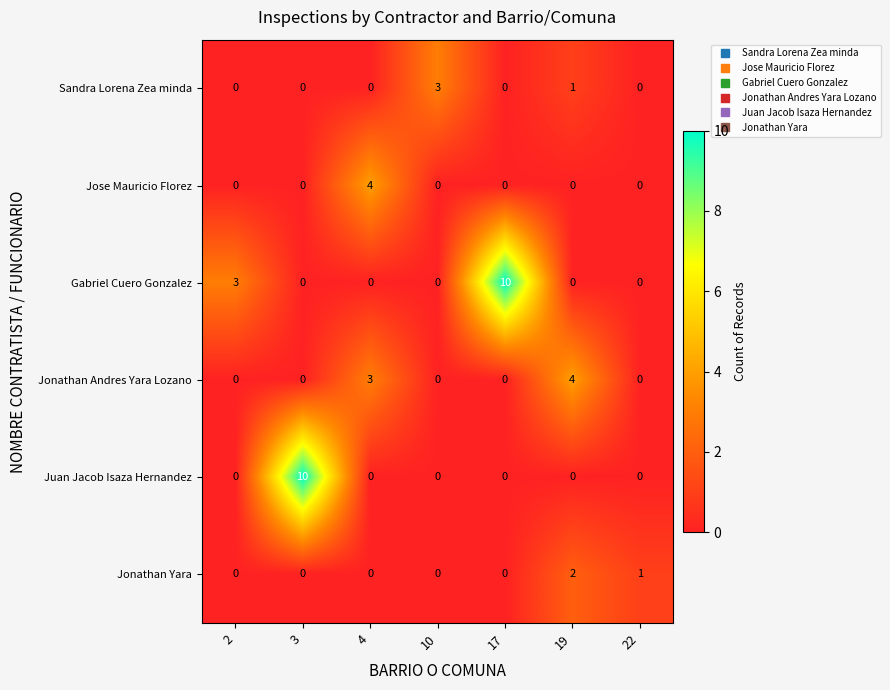

Is the value of Juan Jacob Isaza Hernandez at 19 greater than the value of Jose Mauricio Florez at 4?

No